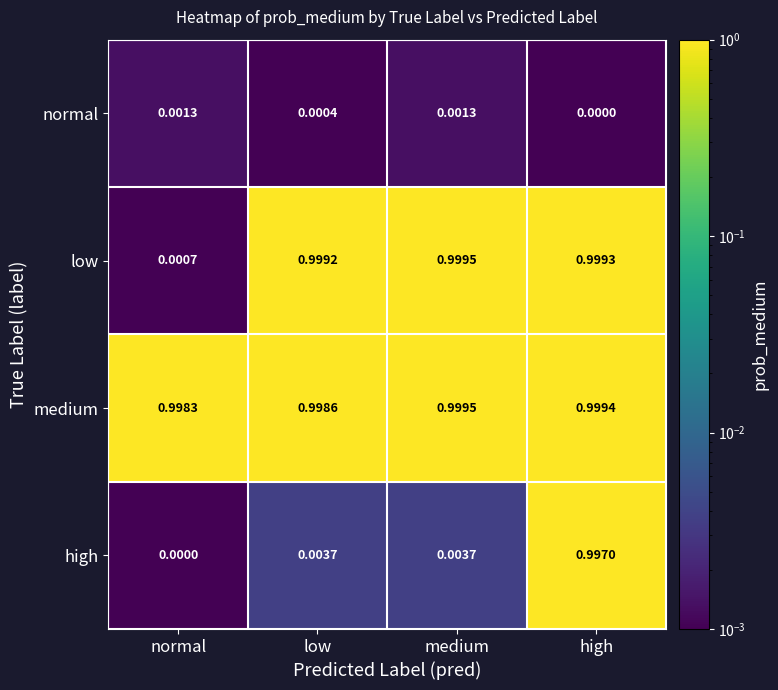

List the series in order of their overall mean, lowest first.

normal, high, low, medium